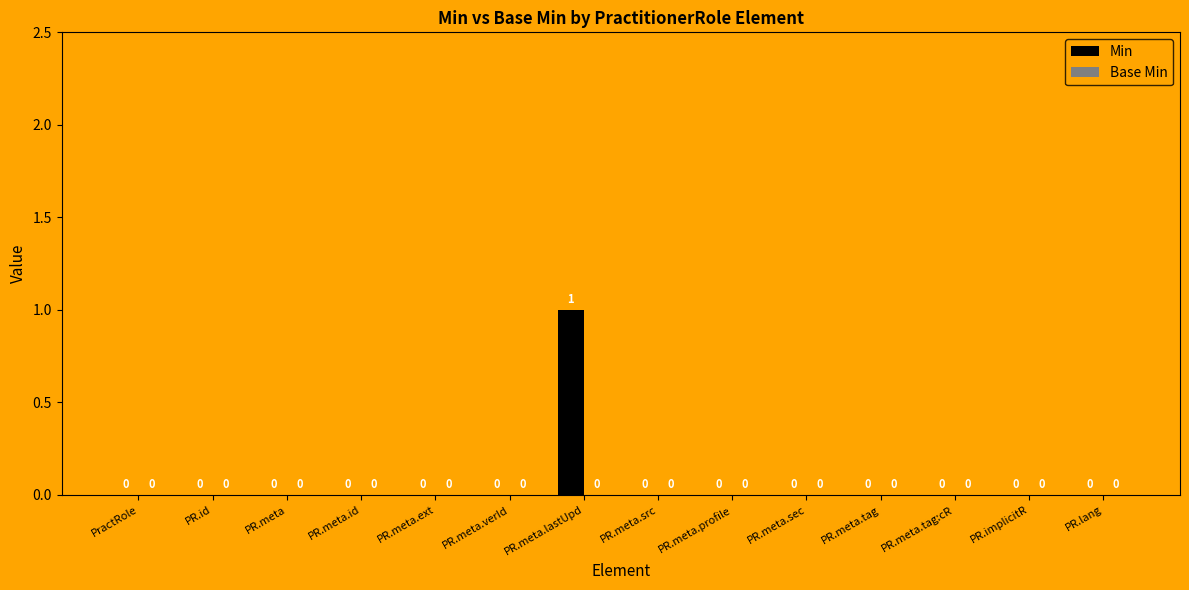

How many values are between 0 and 1?

14